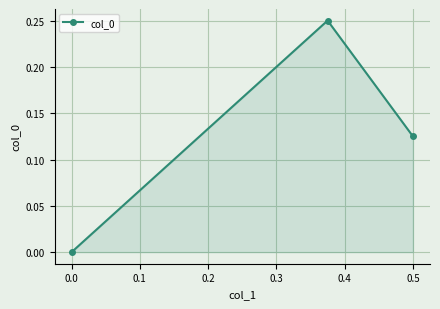

What is the sum of all values?

0.4